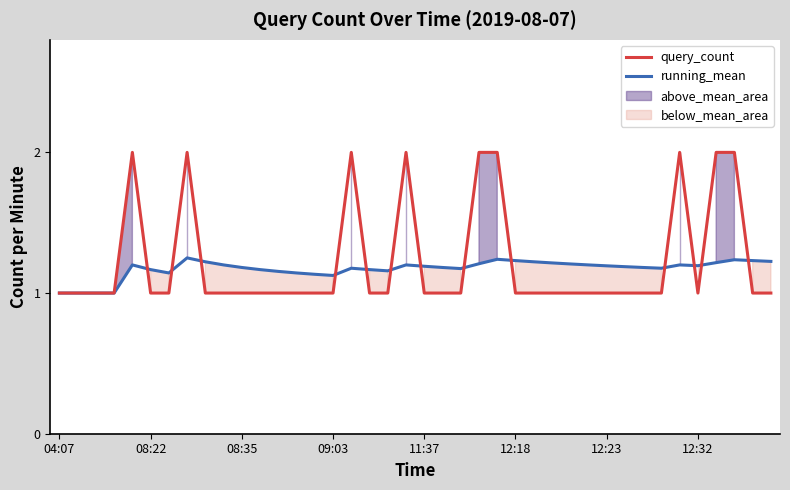

Which series ends up on top after the final intersection of query_count and running_mean?

running_mean